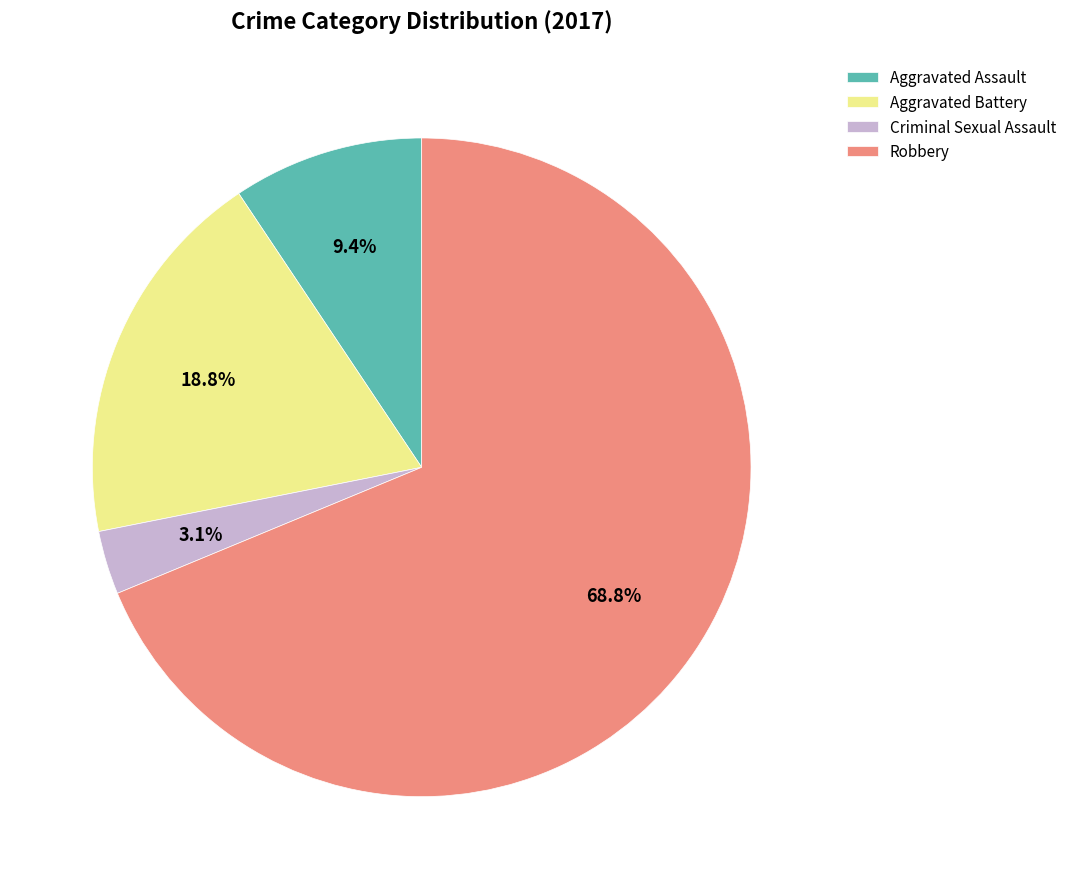

To the nearest percent, what is the difference between the Aggravated Assault and Aggravated Battery slice percentages?

9%